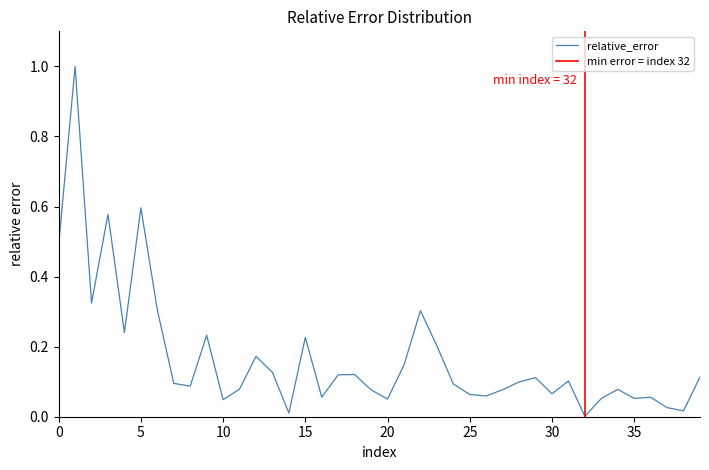

Where is the first local maximum?

1